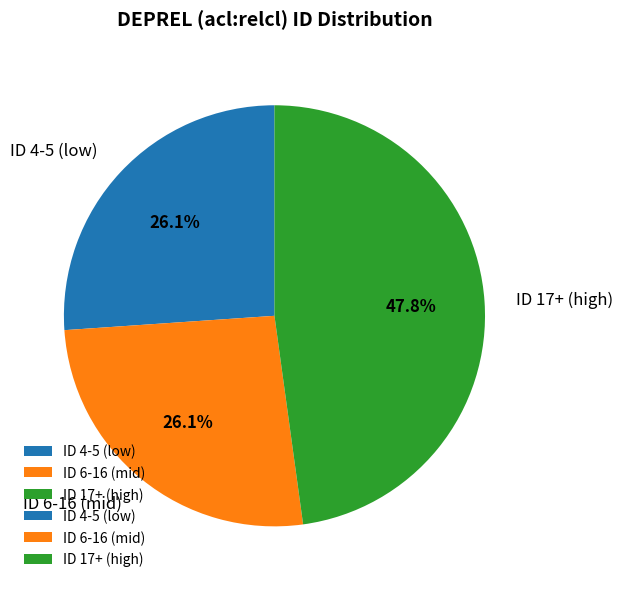

To the nearest percent, what is the difference between the largest and smallest slice percentages?

22%